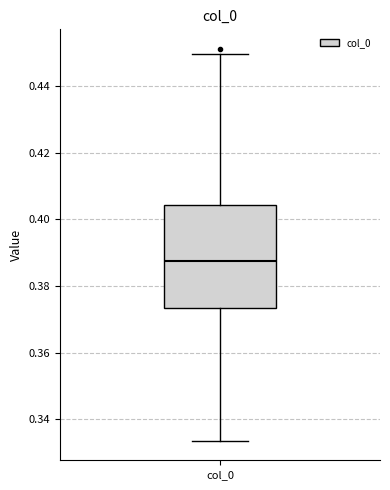

Where is the lower edge of the box for col_0 on the y-axis? The values are not printed on the chart, so give them approximately, as read against the axis.

0.374